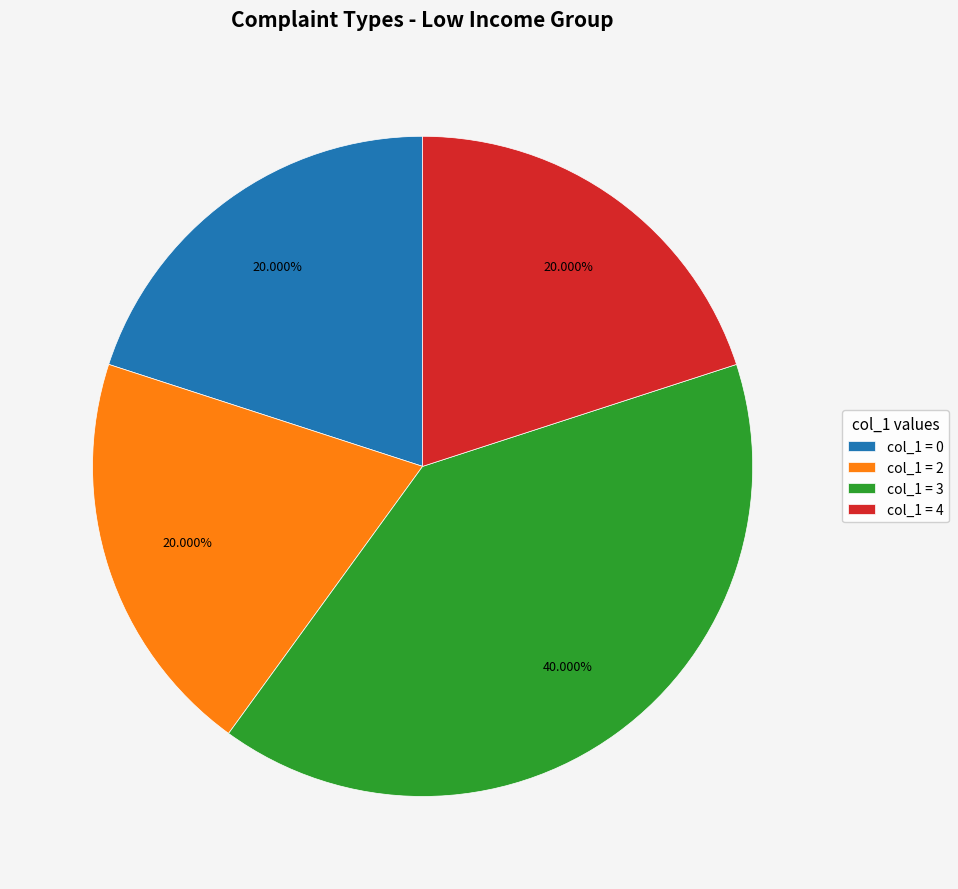

Between col_1 = 2 and col_1 = 3, which is larger?

col_1 = 3